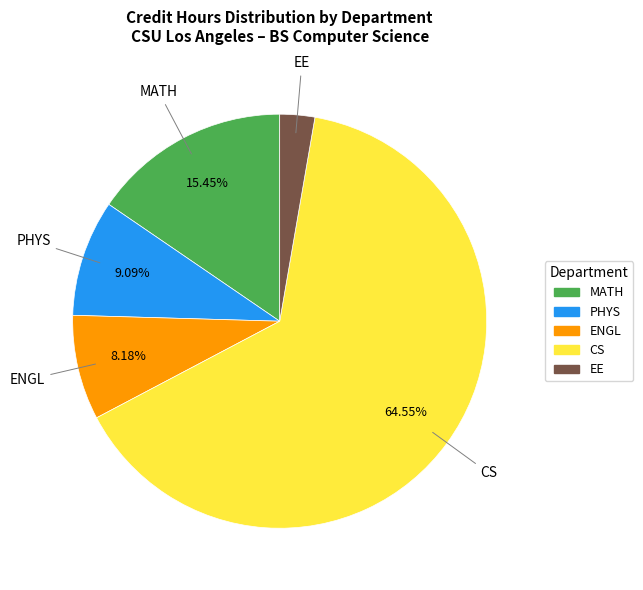

Is there a majority slice in this chart?

Yes